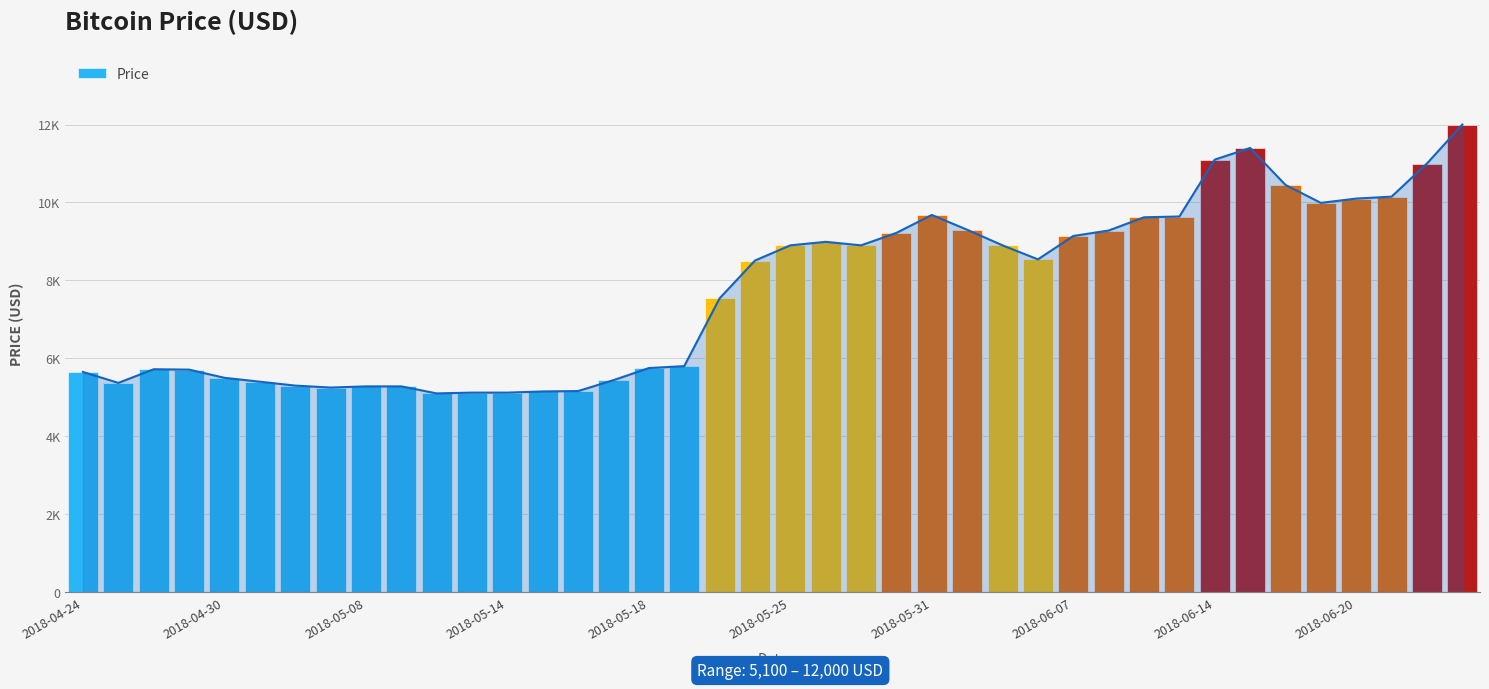

How many values are below 8540?

20